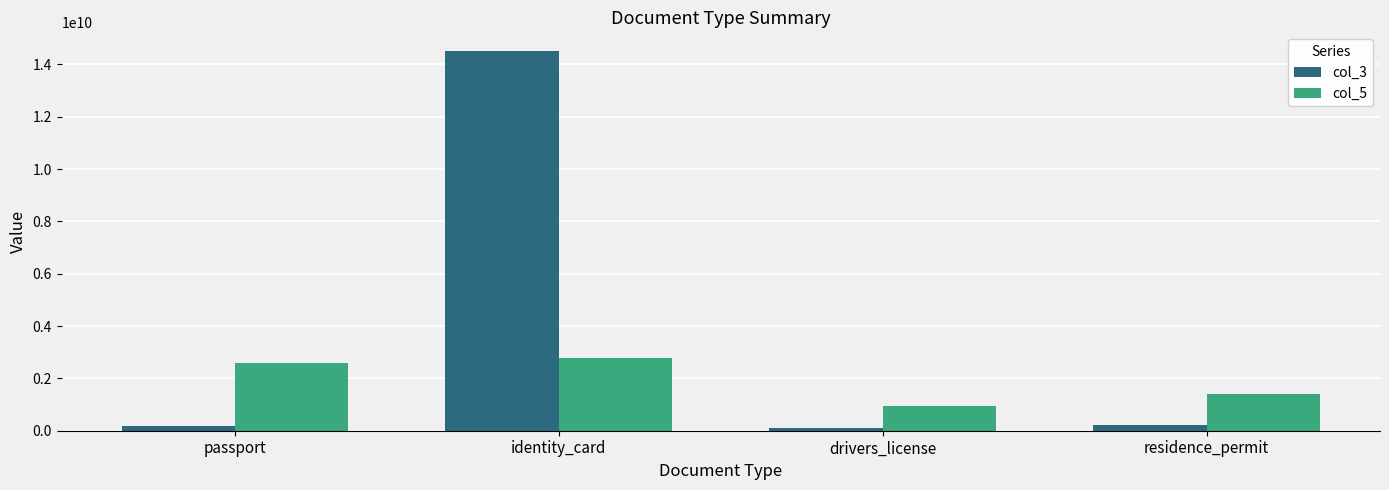

Which series has the widest spread of values?

col_3